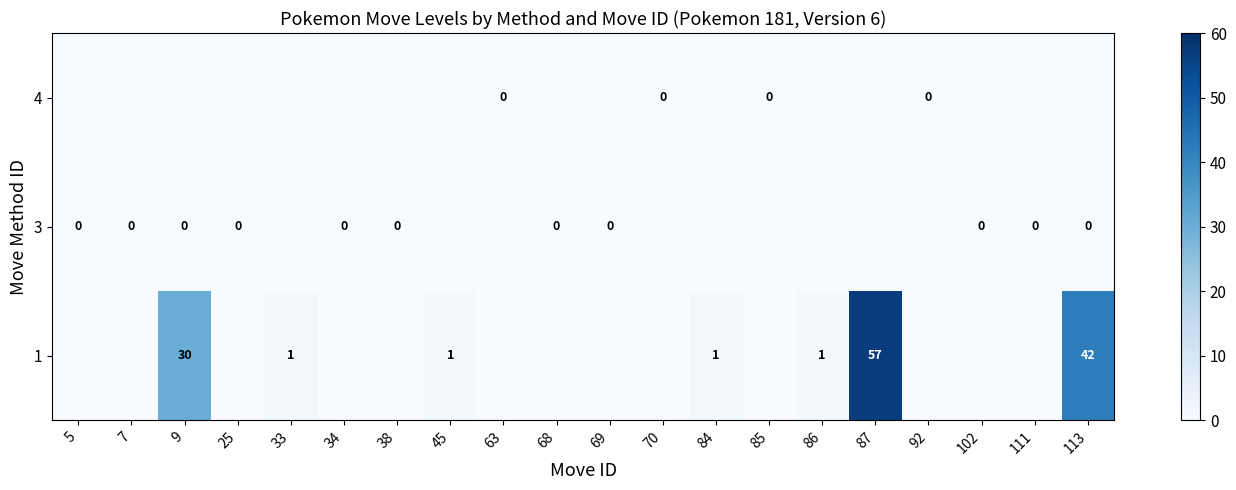

Is it true that 1 equals 1 at 33?

True